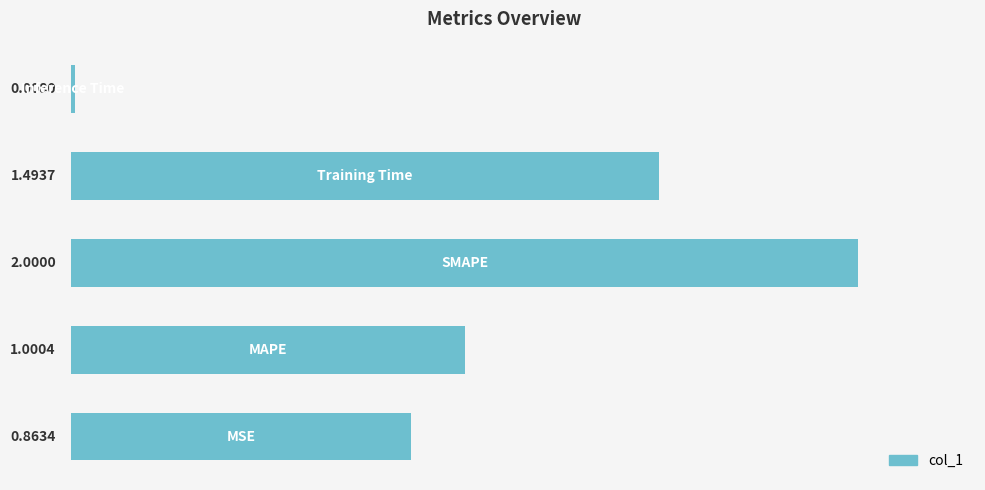

What is the average value?

1.1